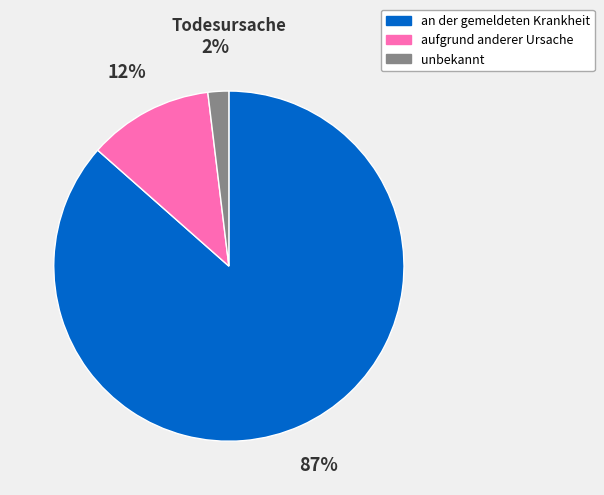

Between unbekannt and an der gemeldeten Krankheit, which is larger?

an der gemeldeten Krankheit